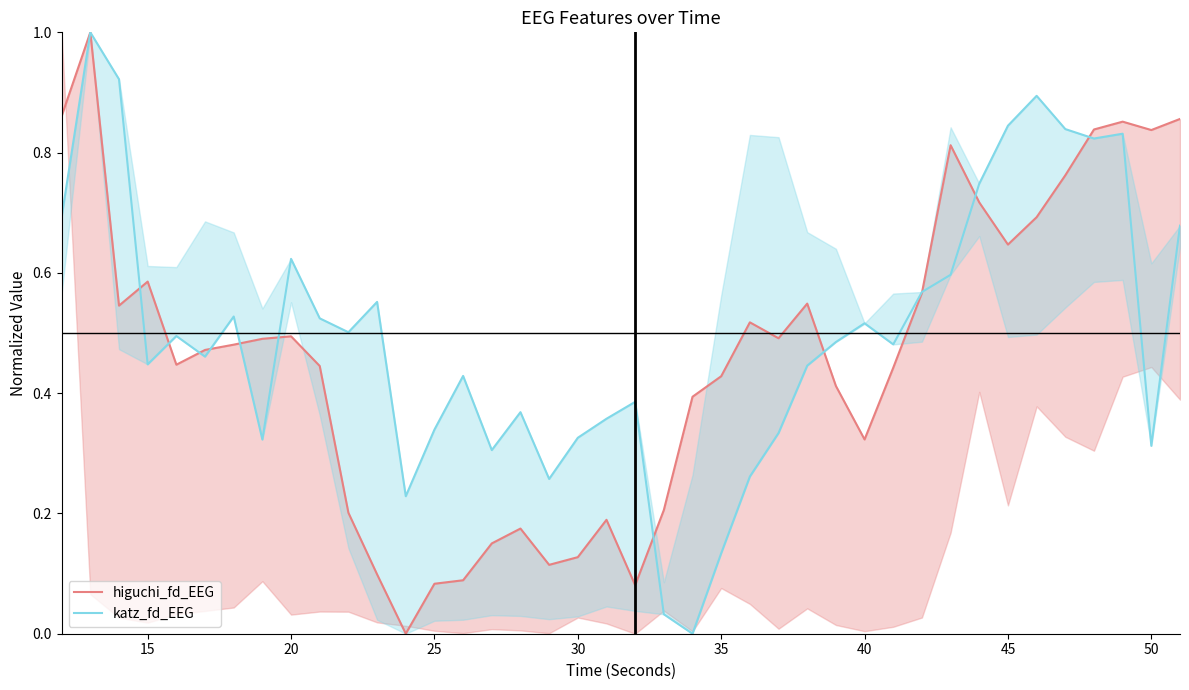

Rank the series by their average value, from lowest to highest.

higuchi_fd_EEG, katz_fd_EEG